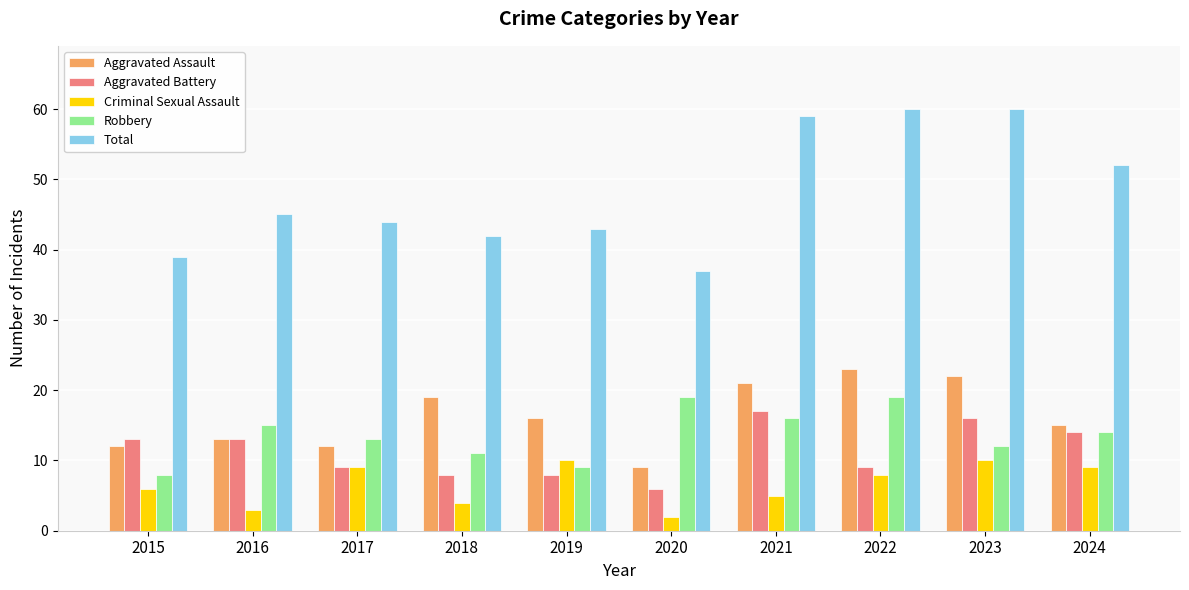

What are all the series names shown in the legend?

Aggravated Assault, Aggravated Battery, Criminal Sexual Assault, Robbery, Total